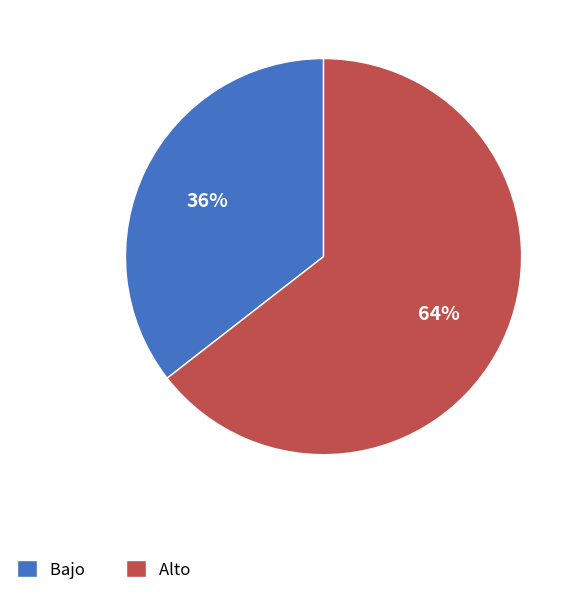

What percentage is the Bajo slice, to the nearest percent?

36%